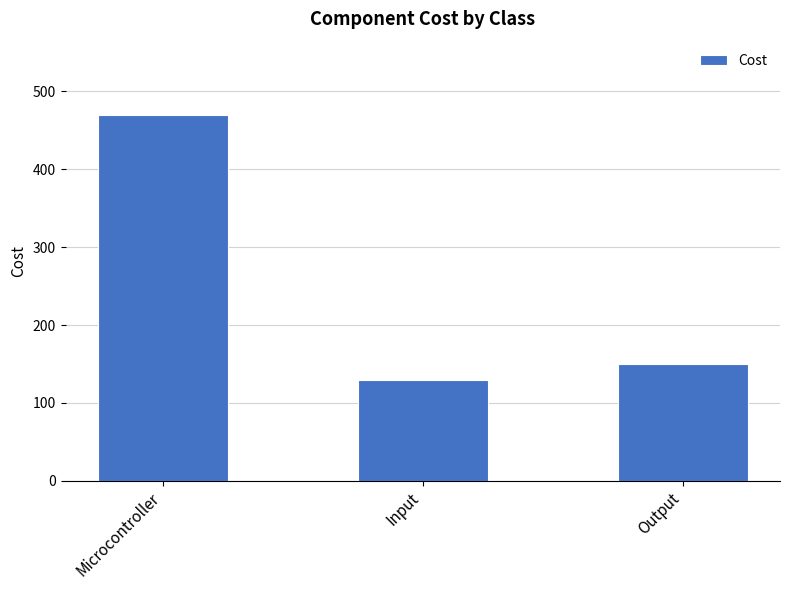

Read the value at Output, to the nearest 10.

150